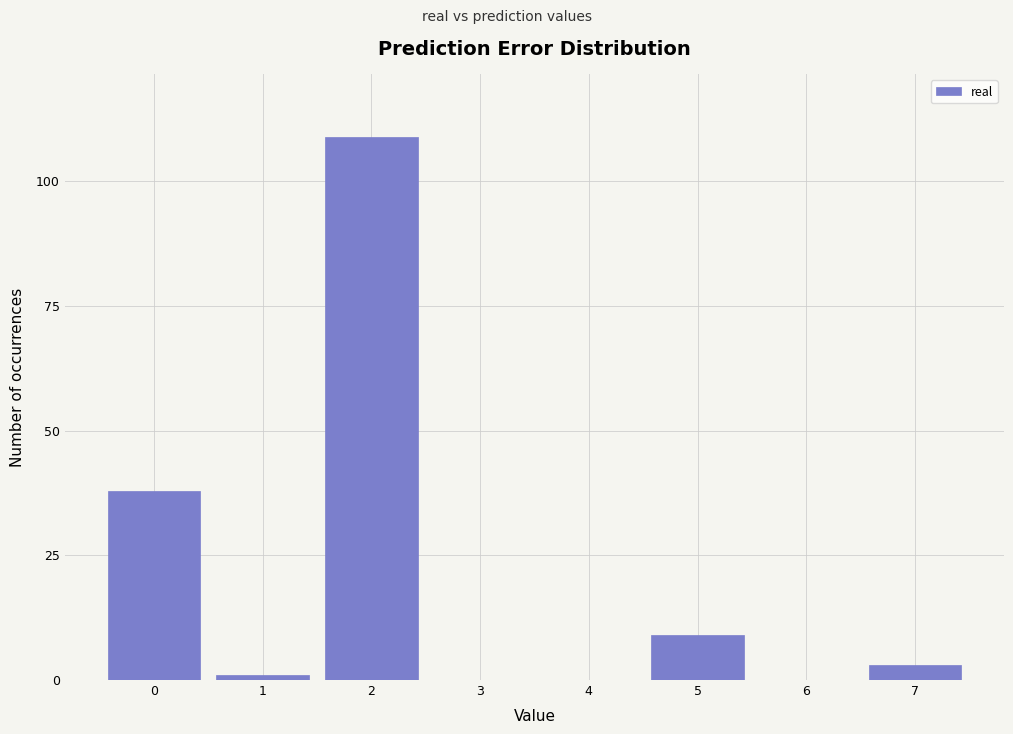

Reading left to right, extract all data points from this chart.

0=38	1=1	2=109	3=0	4=0	5=9	6=0	7=3